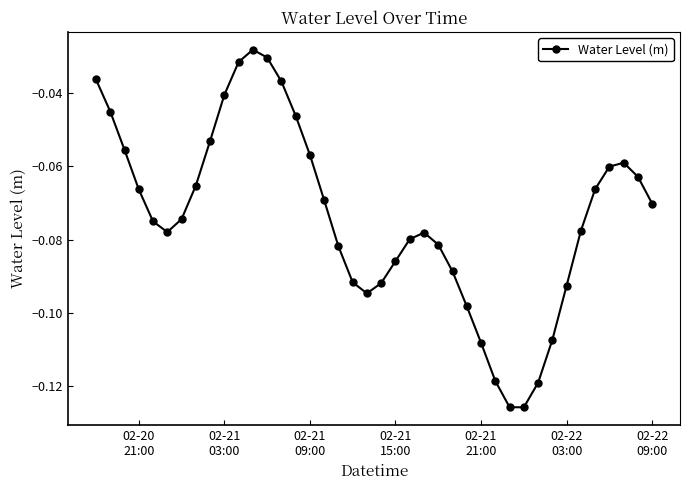

Does the chart display data point markers on the line(s)?

Yes